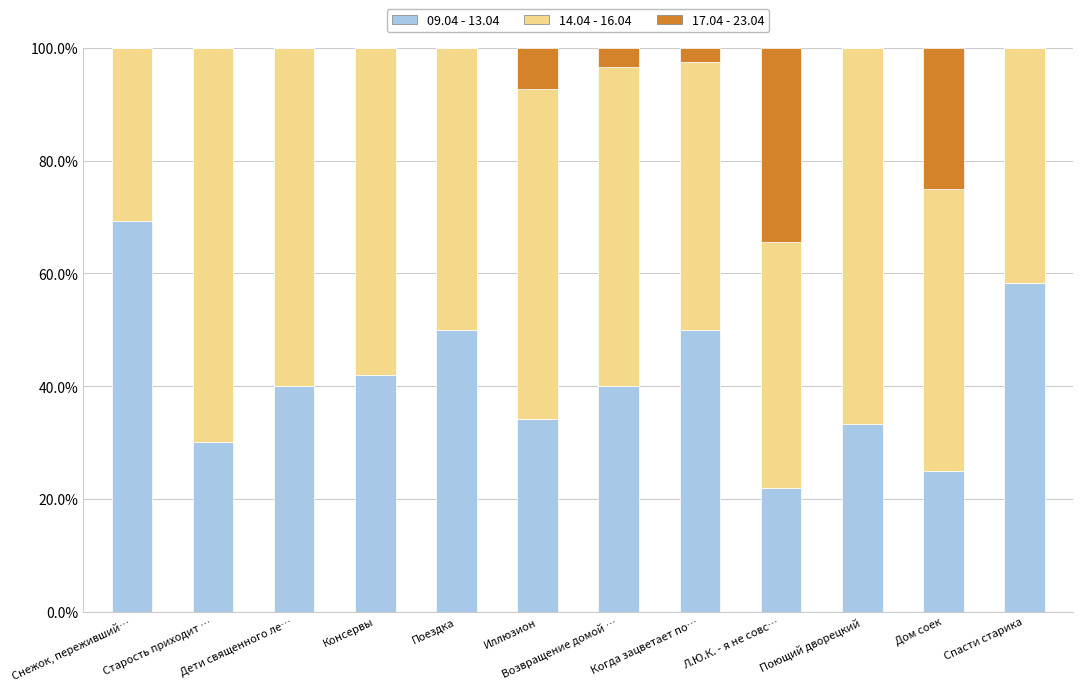

What is the total value across all series at Консервы?

100.0